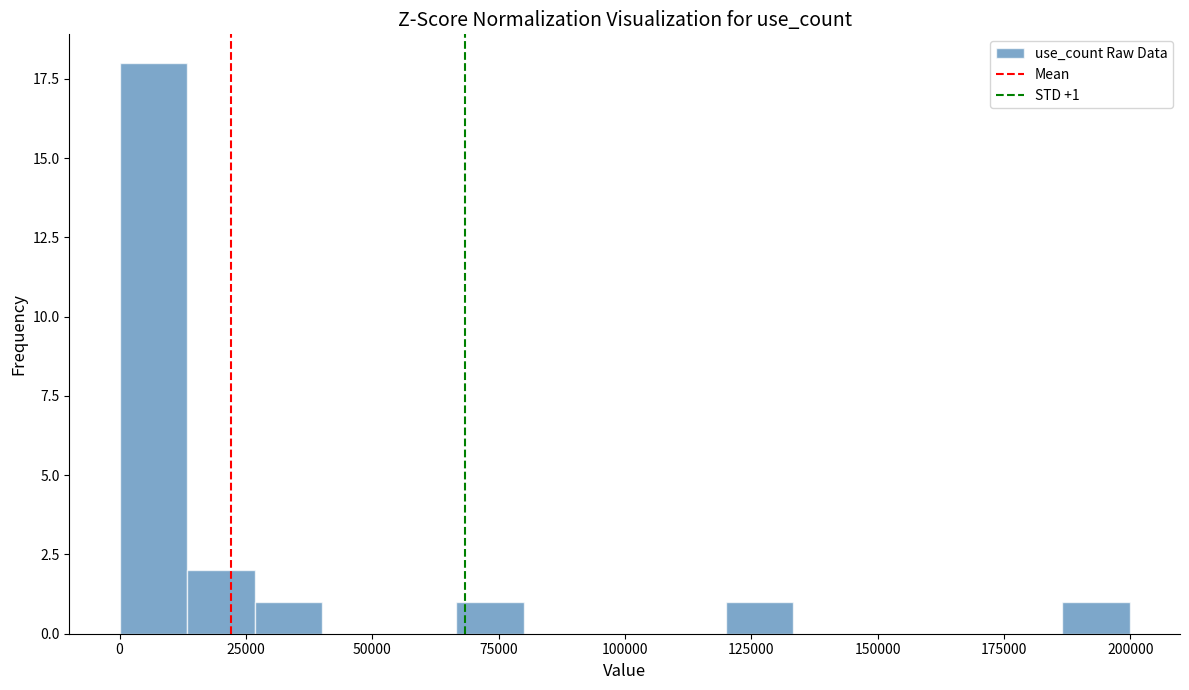

Read against the x-axis, roughly where is the centre of the tallest bar?

5000